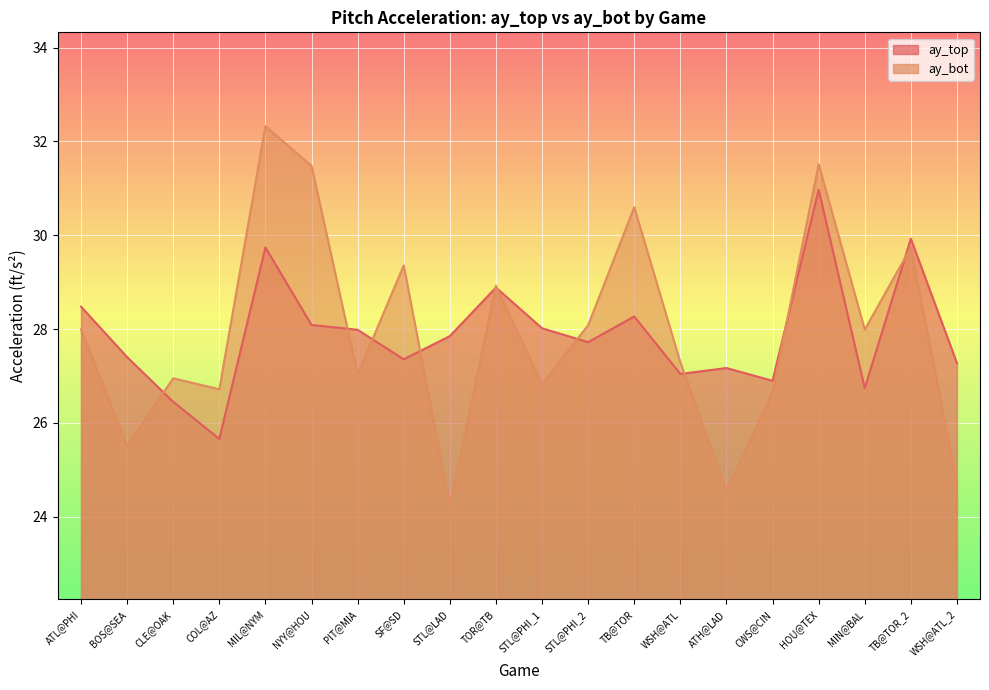

True or false: ay_bot has more than 2 points higher than both neighbors.

True